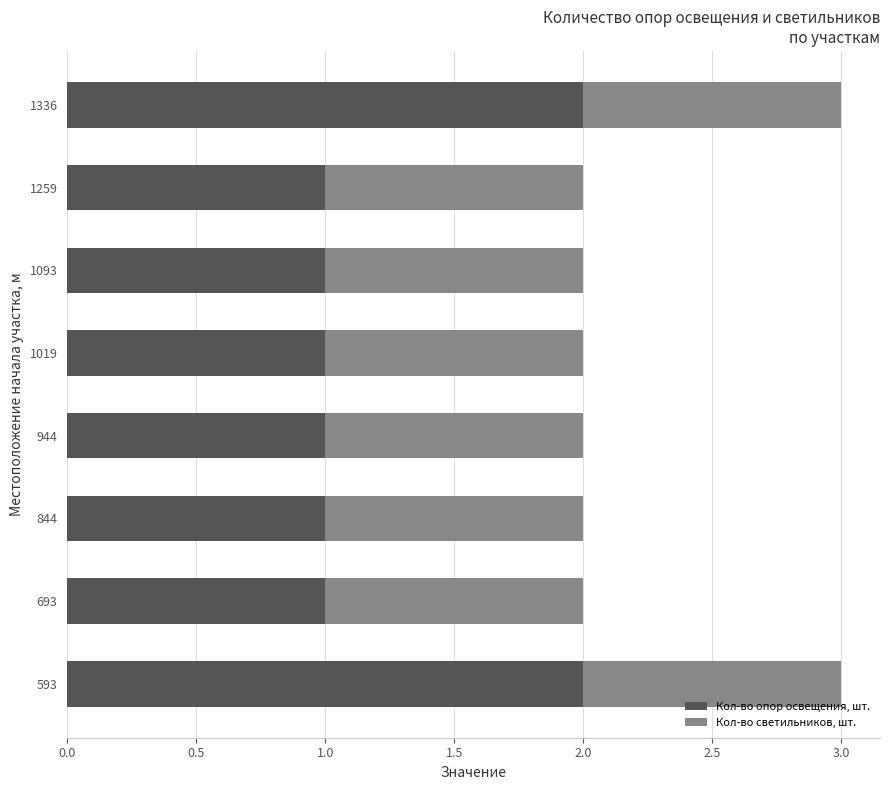

What is the sum of all Кол-во опор освещения, шт. values?

10